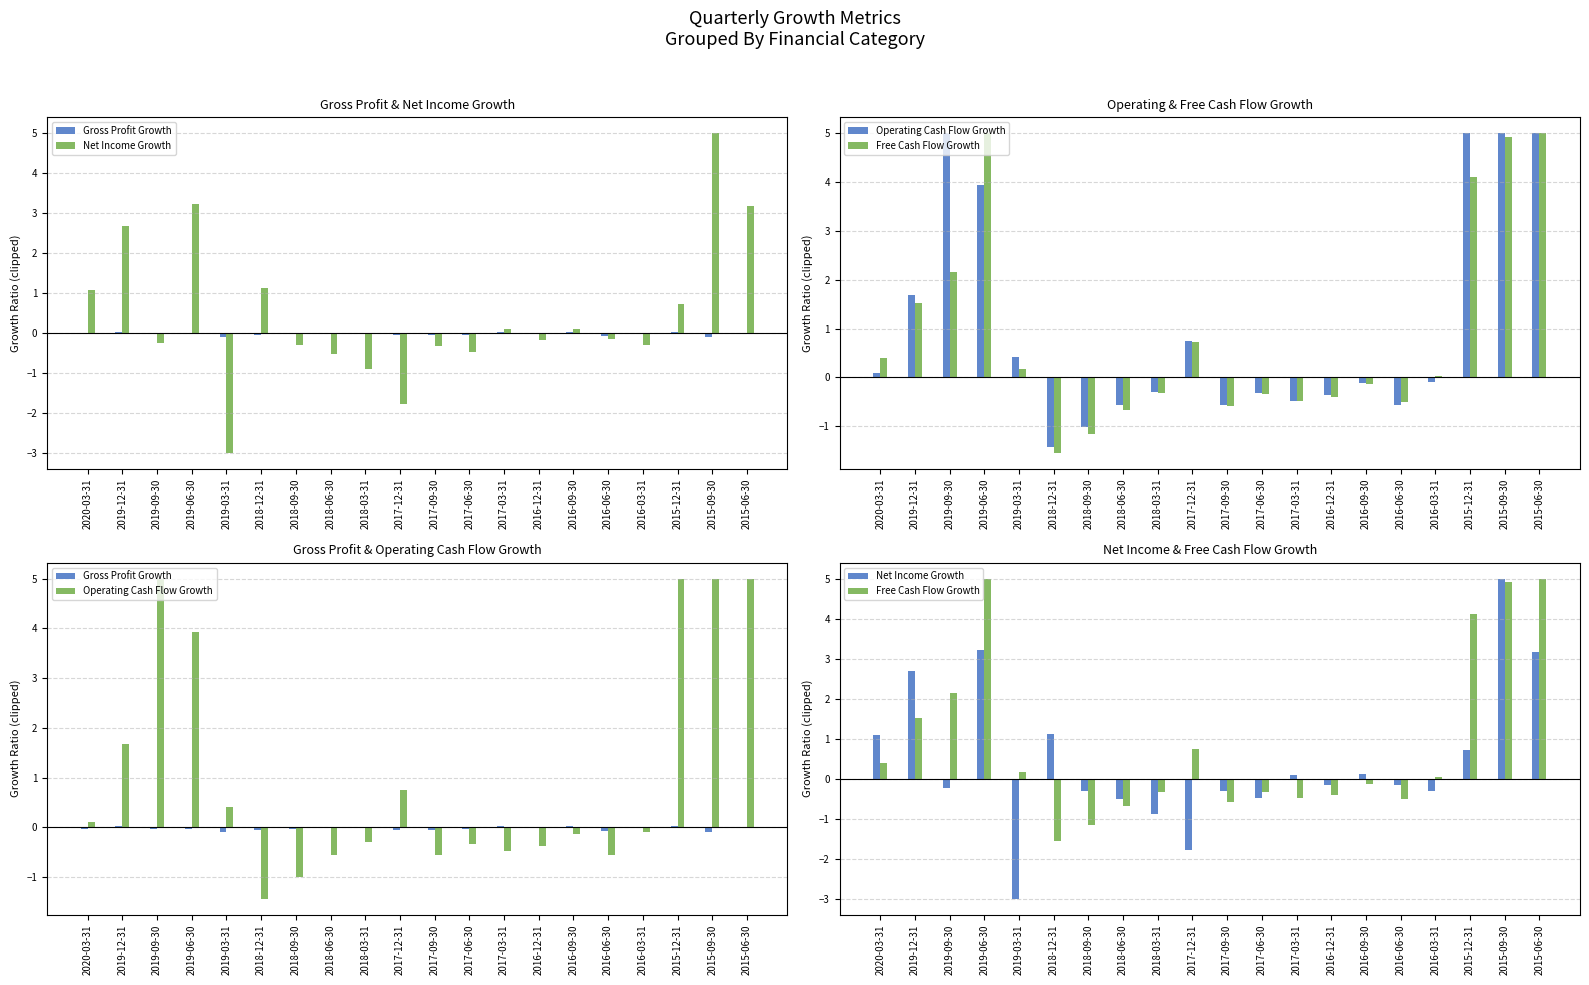

The Gross Profit Growth series shows 0.0 at 2015-06-30. True or false?

False